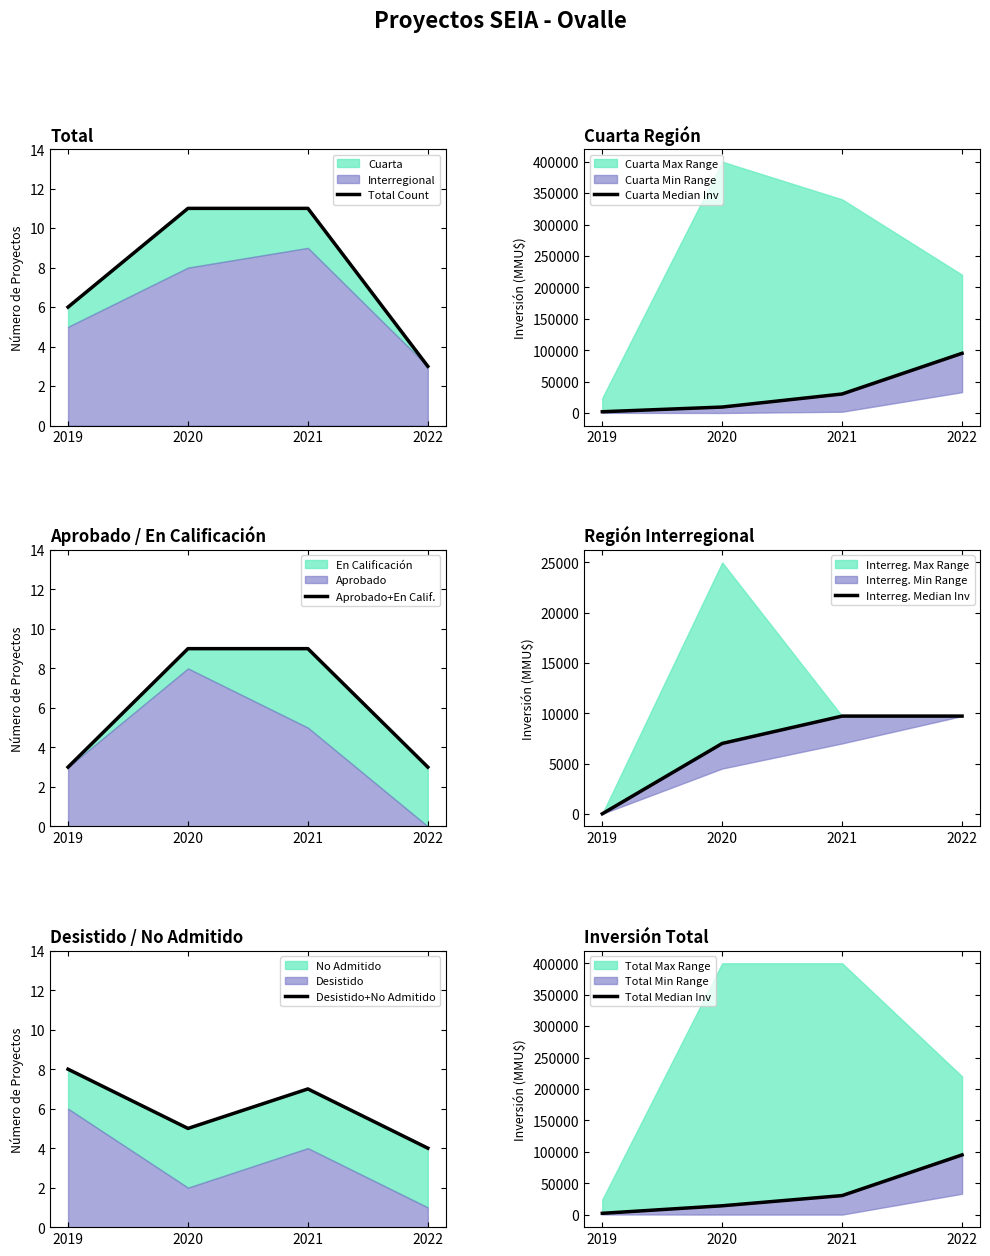

Reading right to left, extract all data points from this chart.

Total Count: 2022=3	2021=11	2020=11	2019=6
Cuarta Median Inv: 2022=95000	2021=30250	2020=9450	2019=2000
Aprobado+En Calif.: 2022=3	2021=9	2020=9	2019=3
Interreg. Median Inv: 2022=9720	2021=9720	2020=7000	2019=0
Desistido+No Admitido: 2022=4	2021=7	2020=5	2019=8
Total Median Inv: 2022=95000	2021=30250	2020=14000	2019=2000